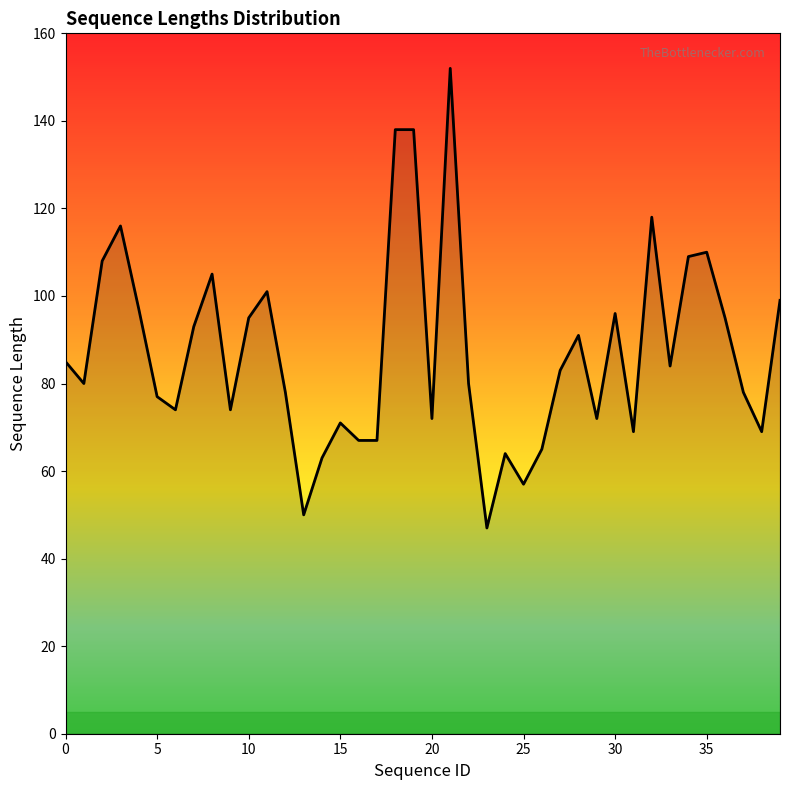

What is the maximum value shown in the chart?

152